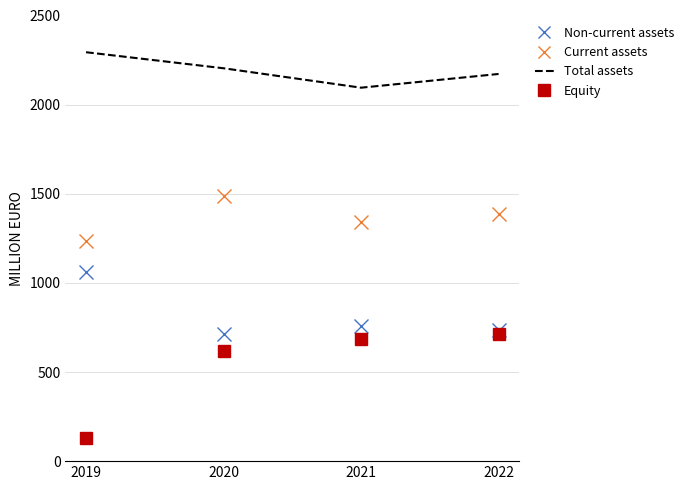

Where is Total assets nearest to the value 2194?

2020